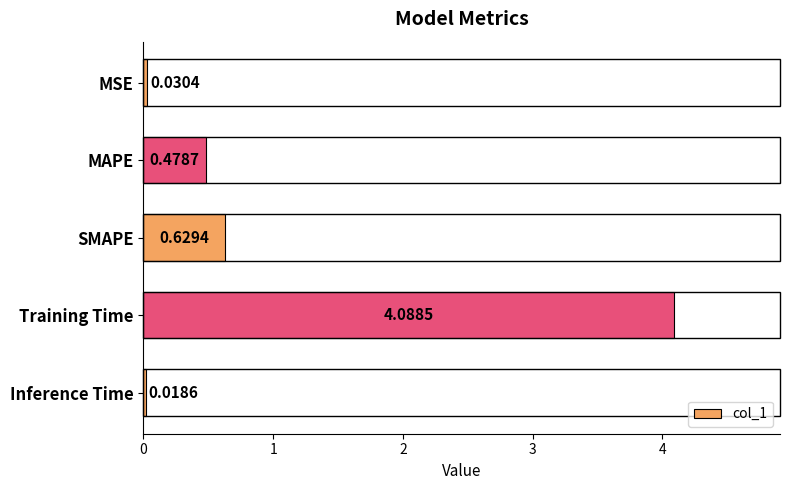

What is the difference between the maximum and second lowest values?

4.1